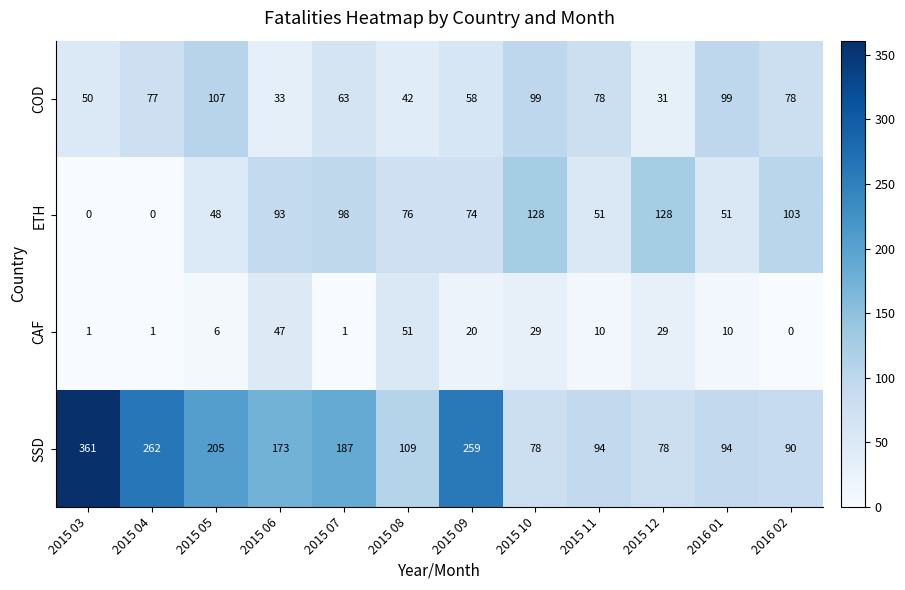

The value of ETH at 2015 11 is 69. True or false?

False